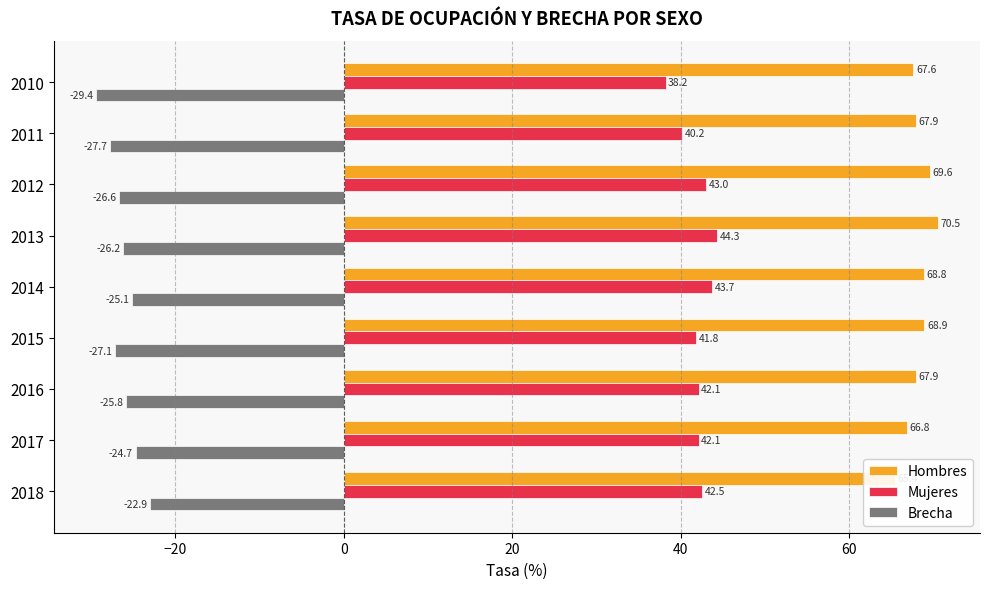

What is the value of the Hombres bar at the 7th from the left?

67.9